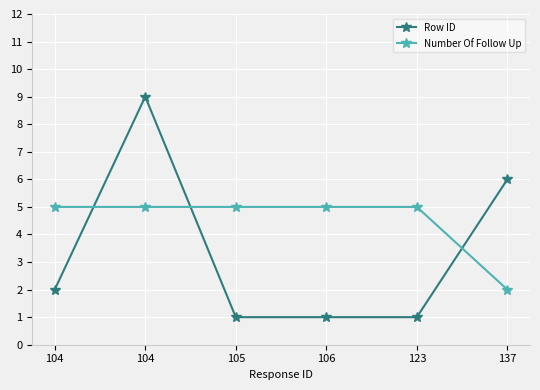

Between 104 and 123, which is larger?

104